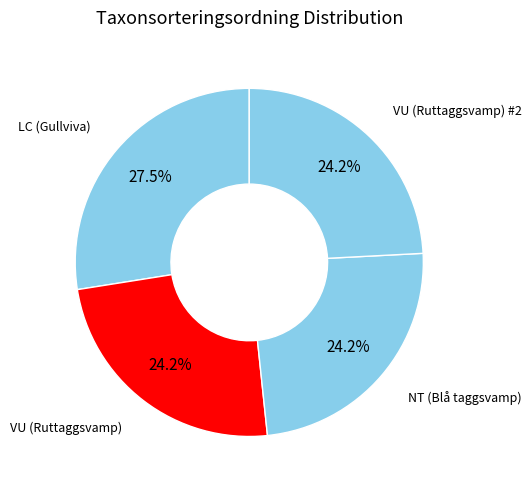

Which has a higher value, VU (Ruttaggsvamp) or LC (Gullviva)?

LC (Gullviva)